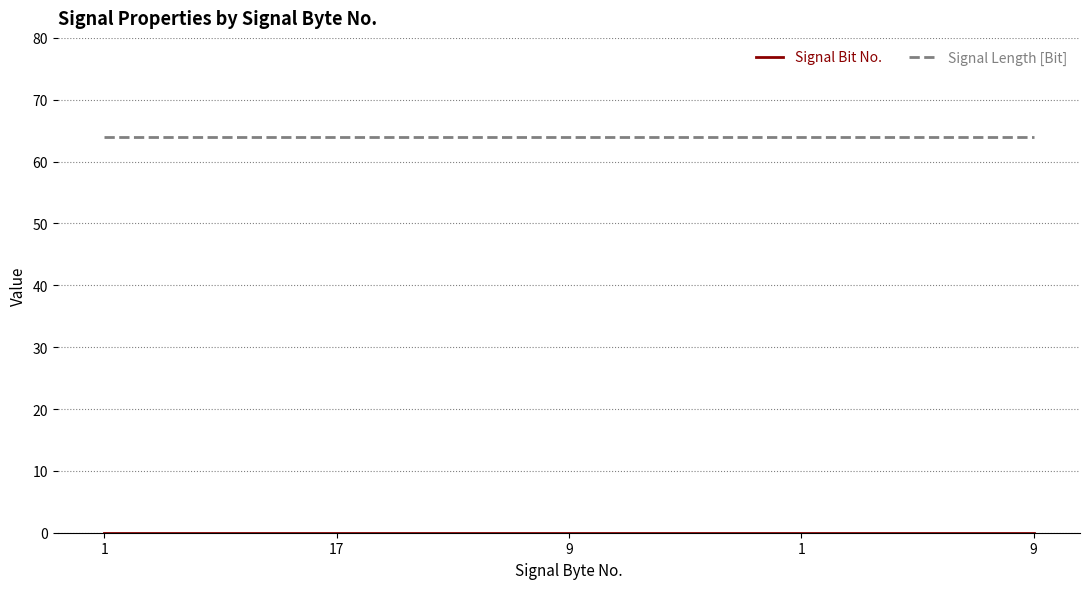

How many lines are shown in the chart?

2